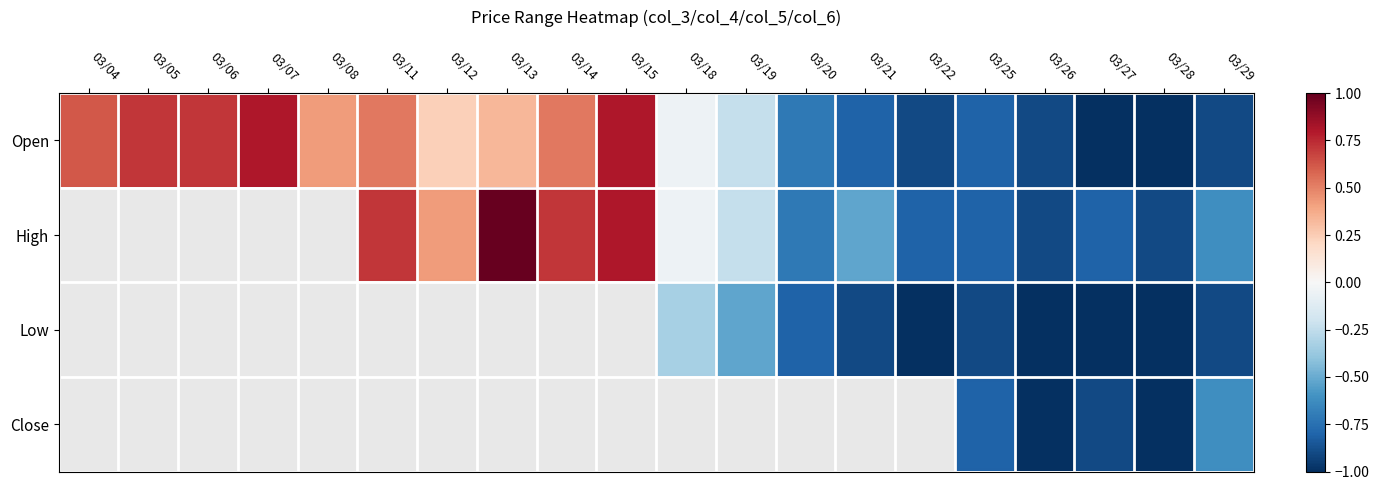

The Open series shows 0.4 at 03/08. True or false?

True